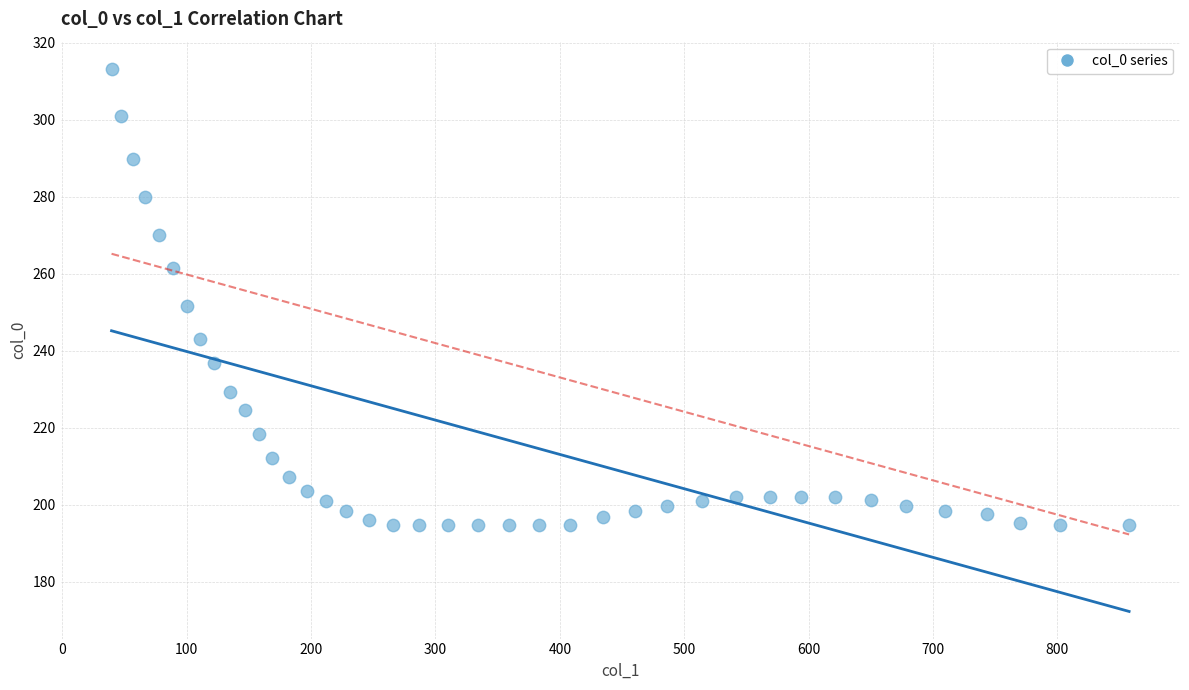

What is the range of X values (max minus min)?

818.0